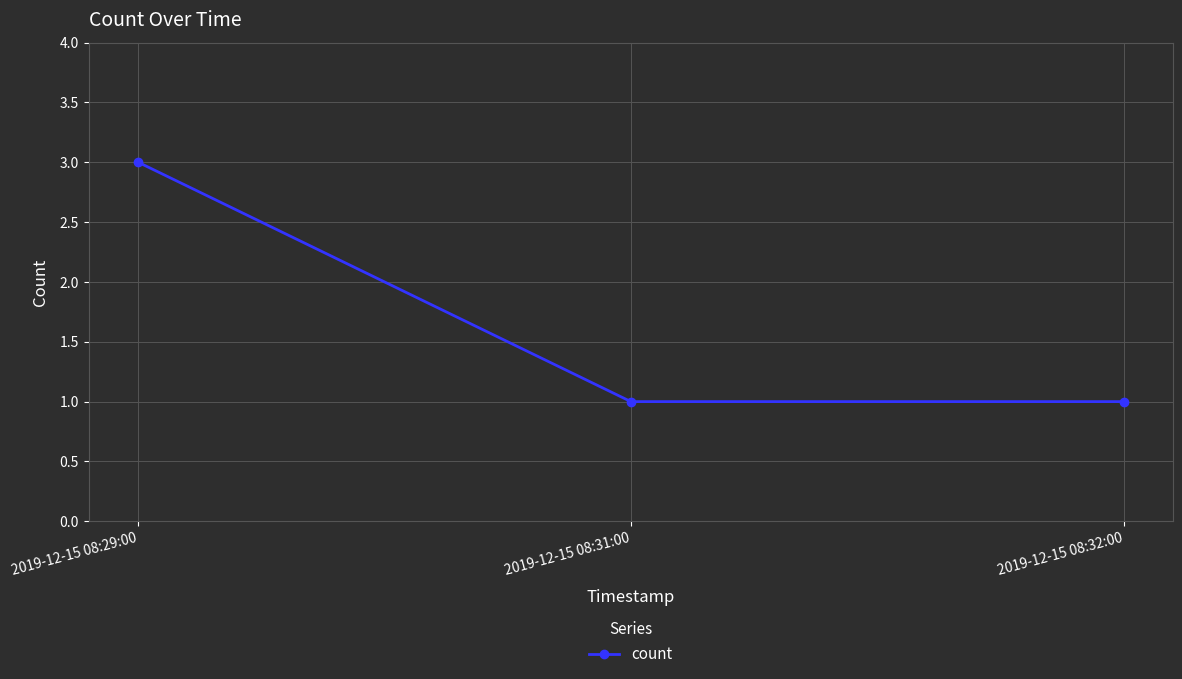

What is the average value?

2